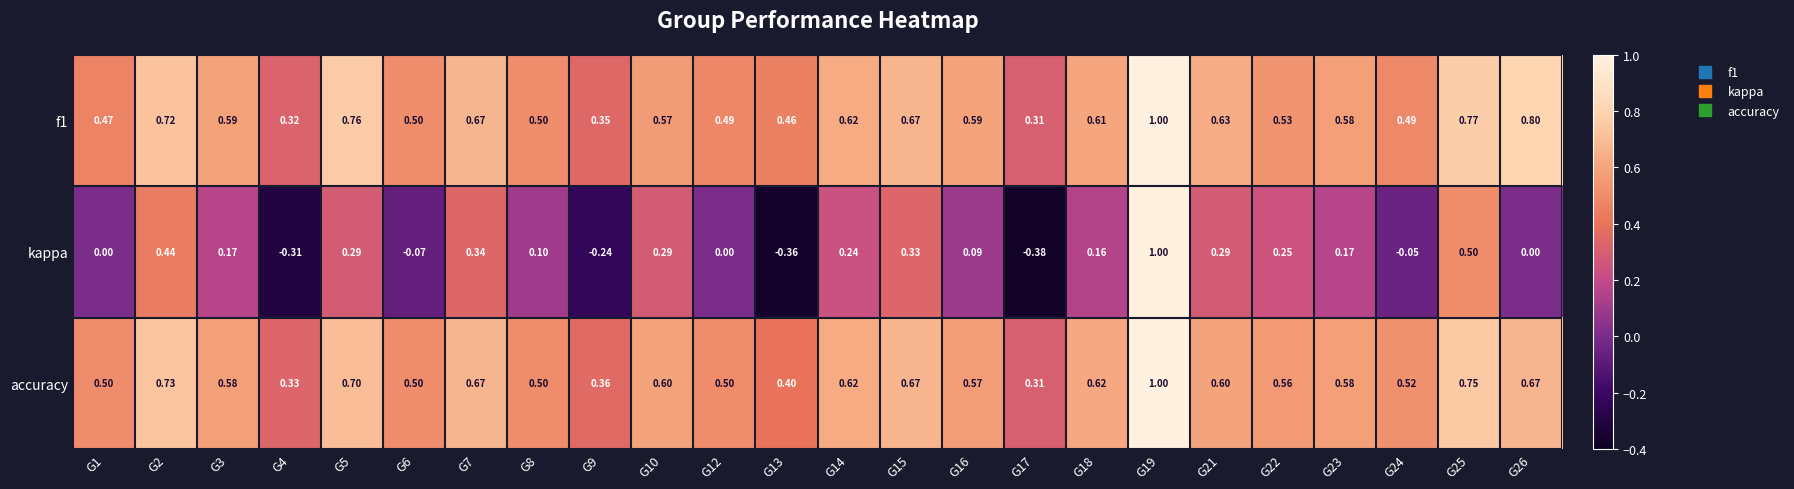

Is the value of f1 at G21 greater than the value of kappa at G18?

Yes